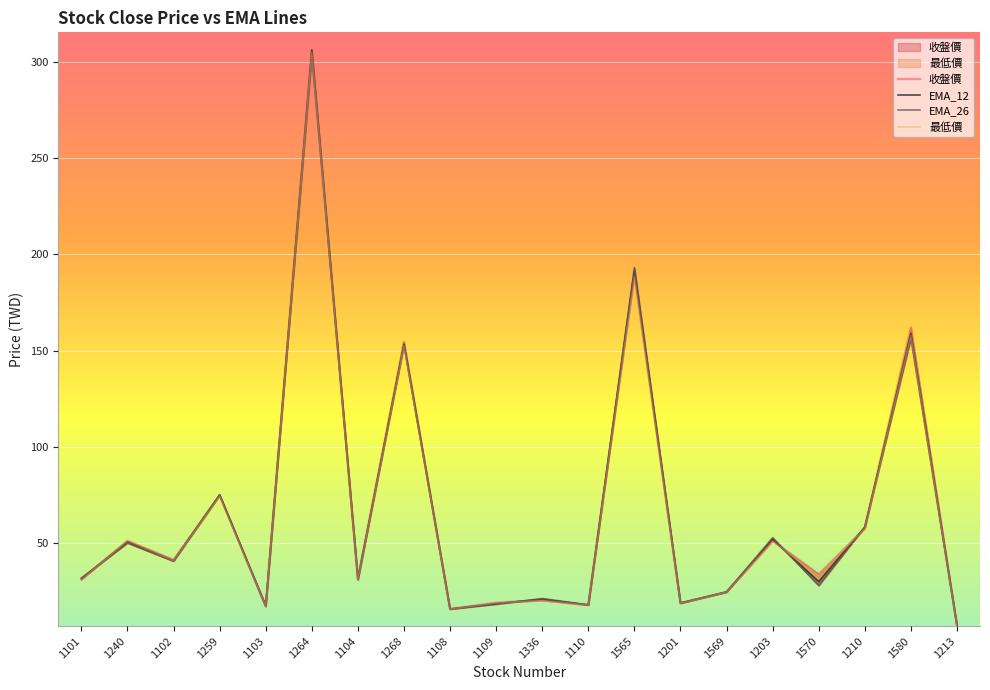

Count the number of categories in the chart.

20